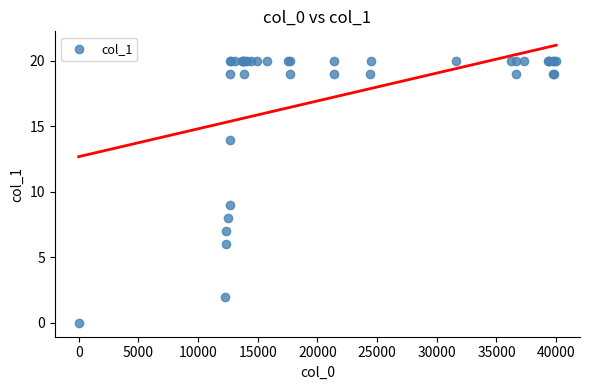

What Y value in the scatter plot is closest to 10?

9